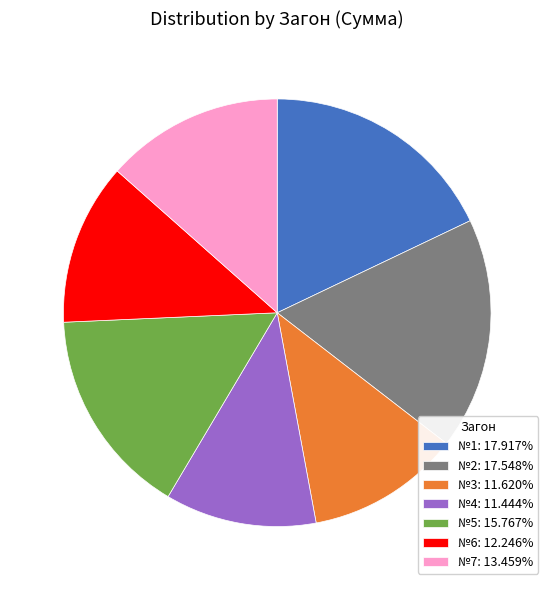

What is the ratio of the value at №2 to the value at №6?

1.4